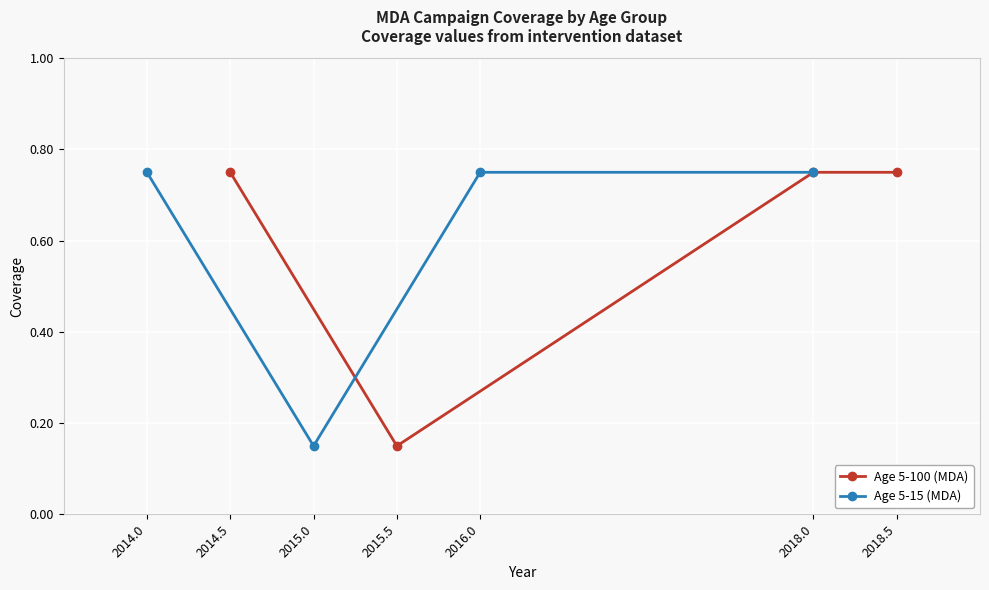

How many lines are shown in the chart?

2